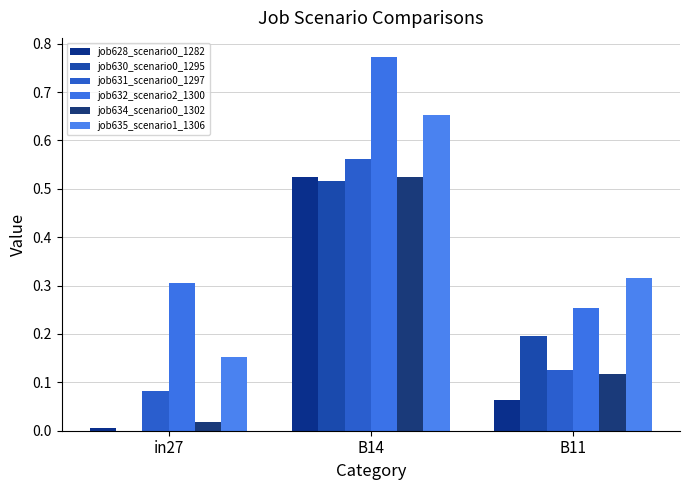

True or false: job635_scenario1_1306 has a value of 0.2 at in27.

True